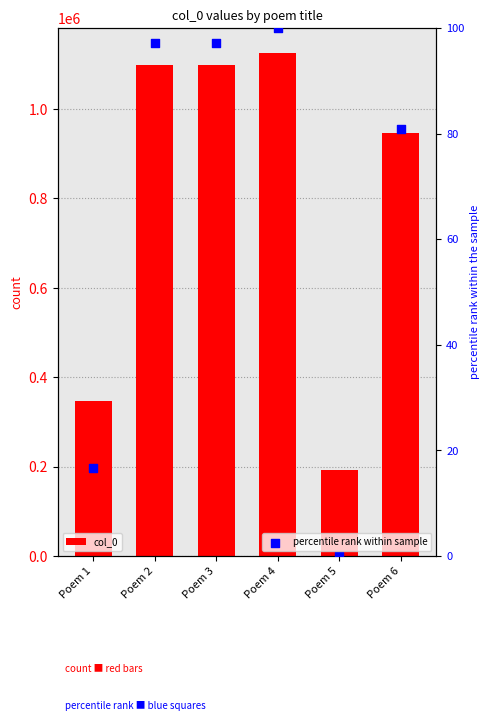

Is the value of percentile rank within sample at Poem 6 greater than the value of col_0 at Poem 4?

No